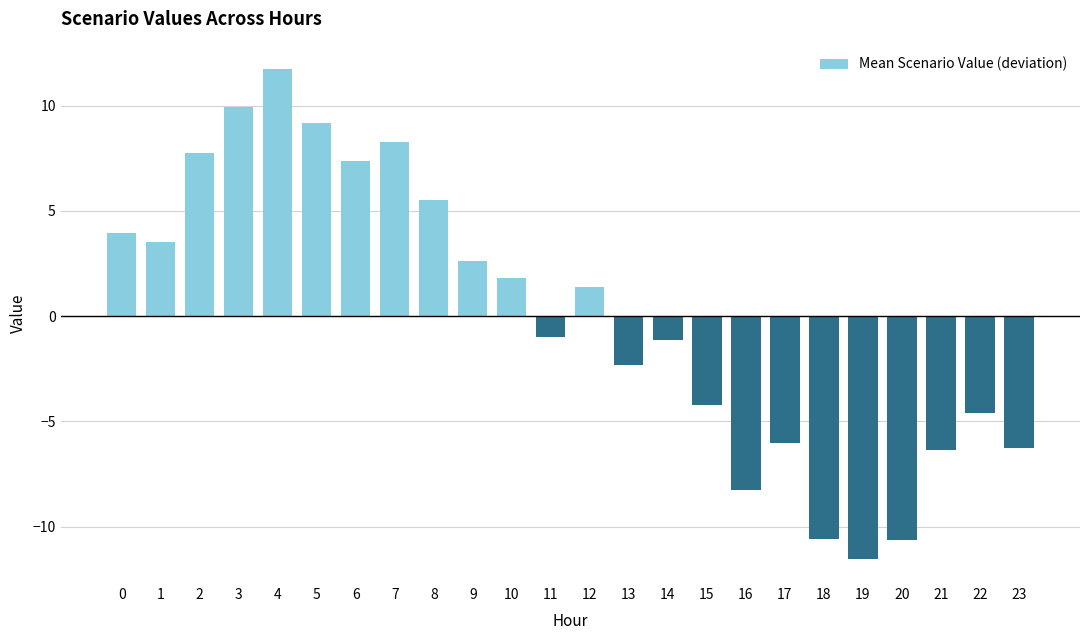

How many positive values are there?

12